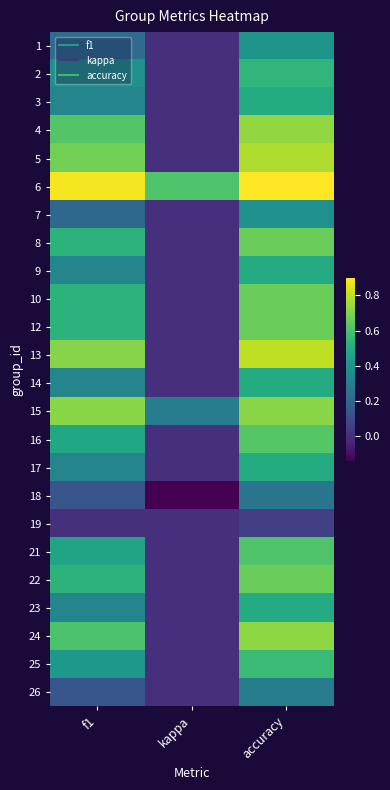

At how many categories does at least one series exceed 0?

3